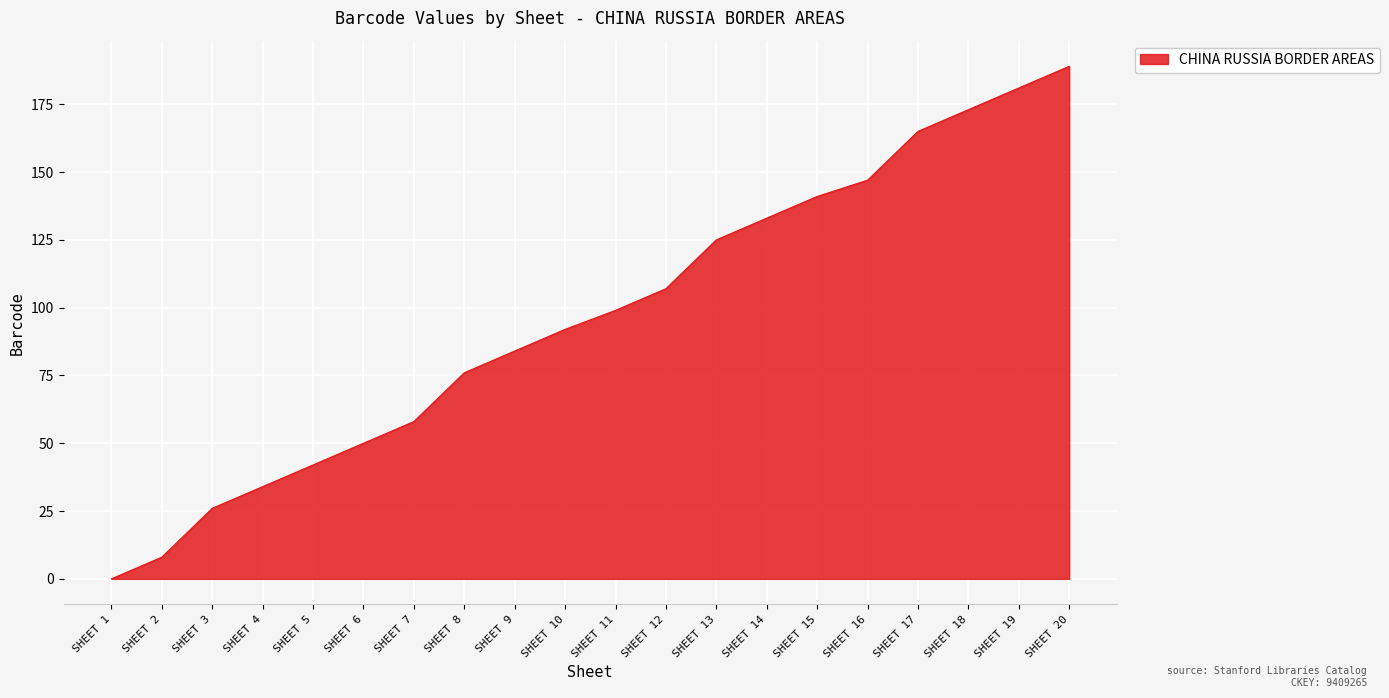

What is the greatest value displayed?

189